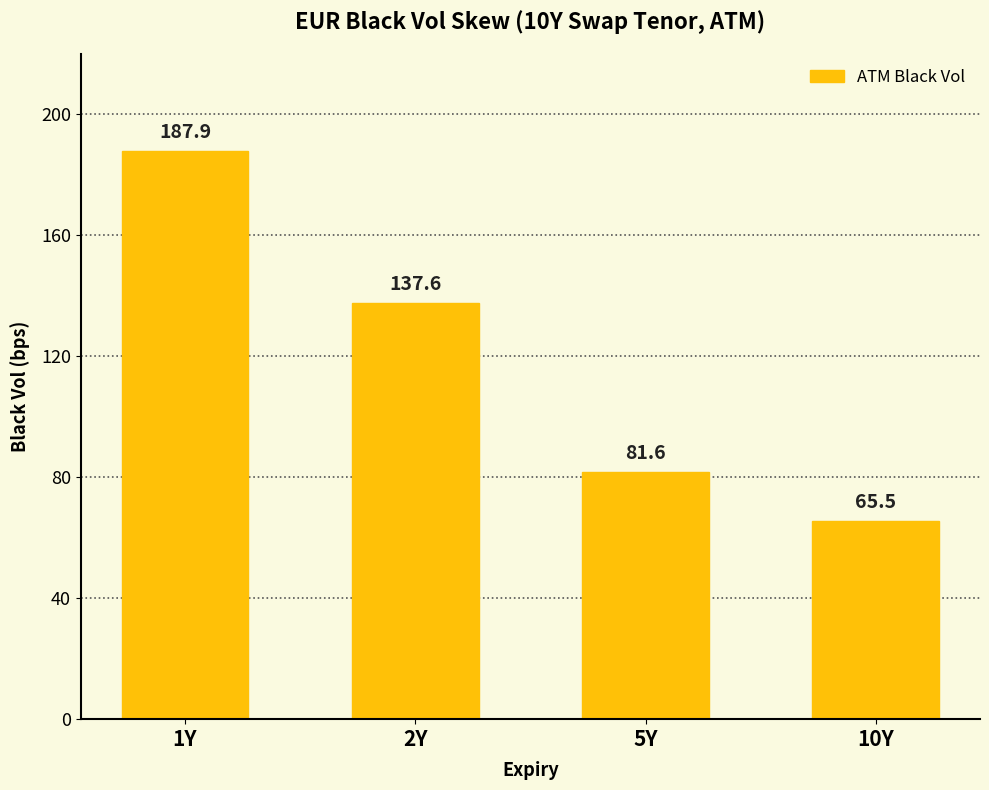

What is the minimum value shown in the chart?

65.5